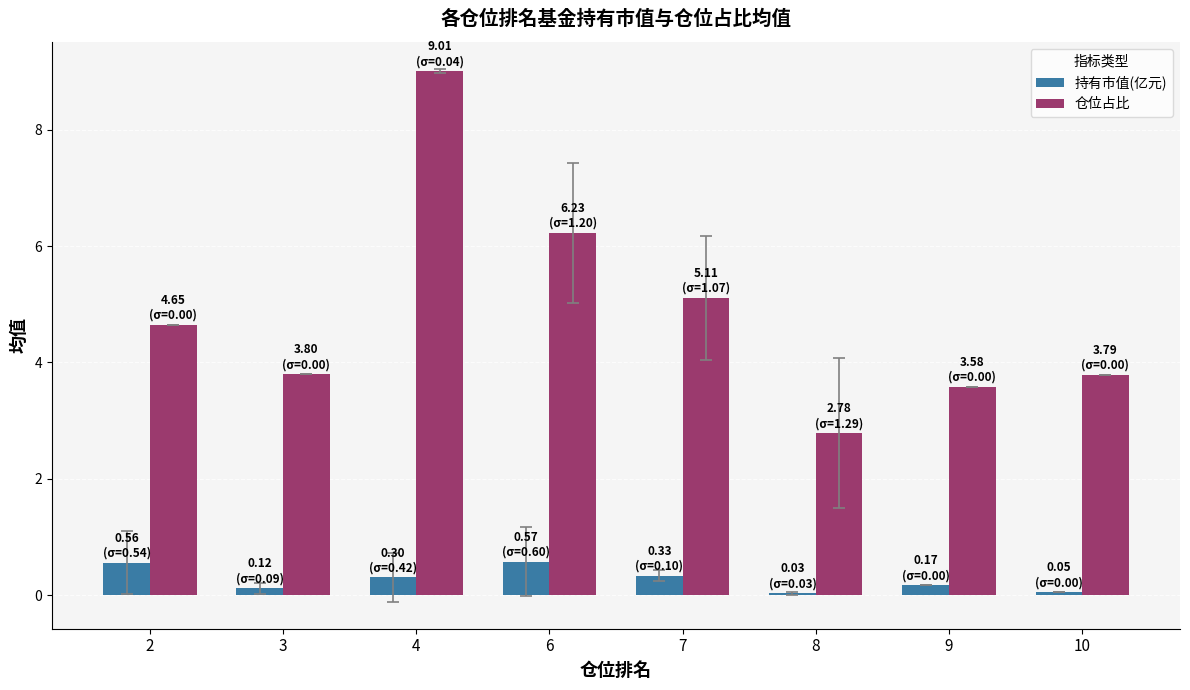

What is the sum of all 仓位占比 values?

39.0